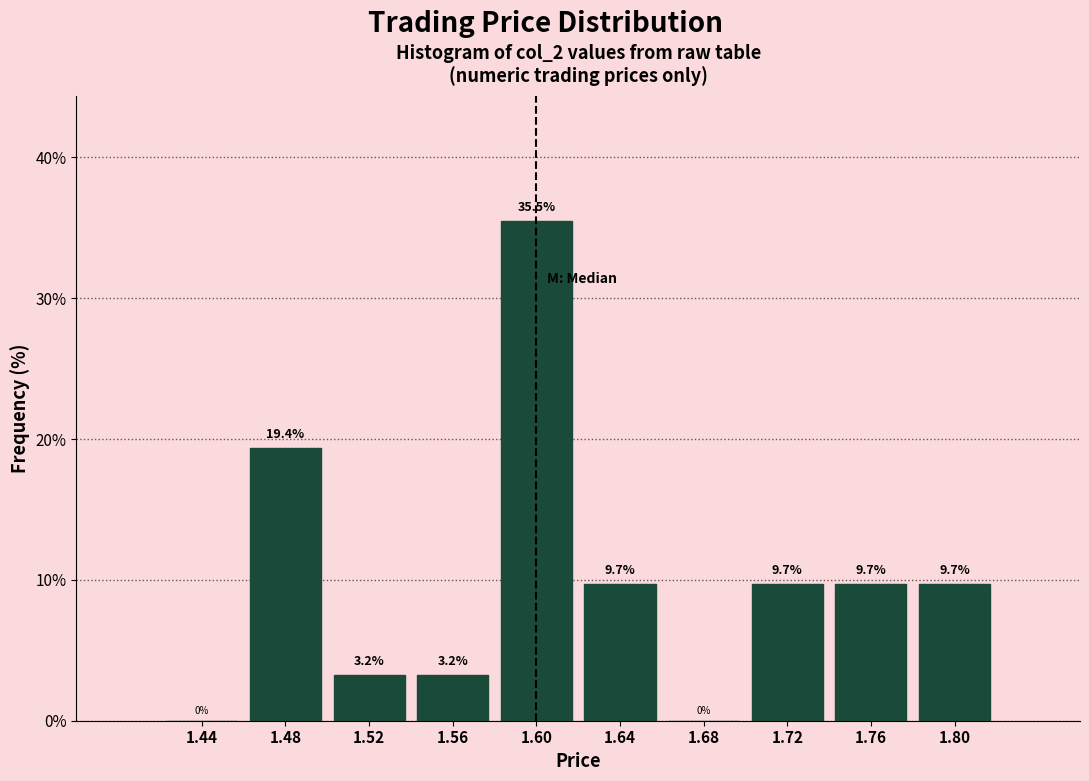

Reading left to right, what are all the values shown in this chart?

1.44=0.0	1.48=19.4	1.52=3.2	1.56=3.2	1.60=35.5	1.64=9.7	1.68=0.0	1.72=9.7	1.76=9.7	1.80=9.7